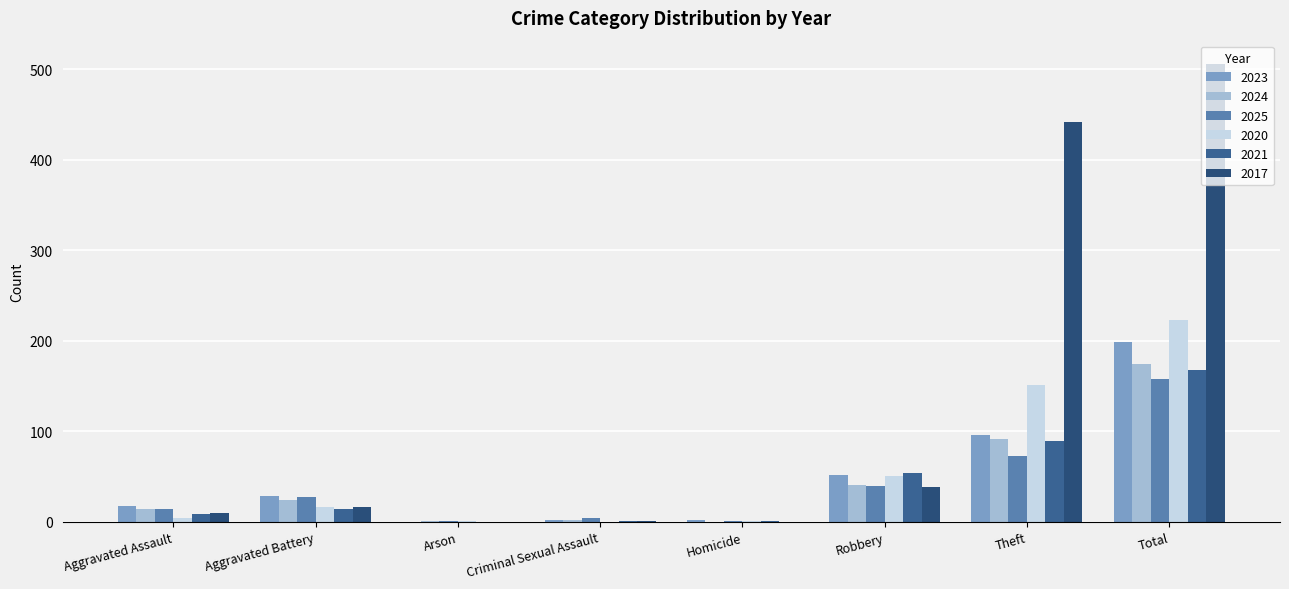

What is the sum of the 2025 values at Theft and Aggravated Assault?

86